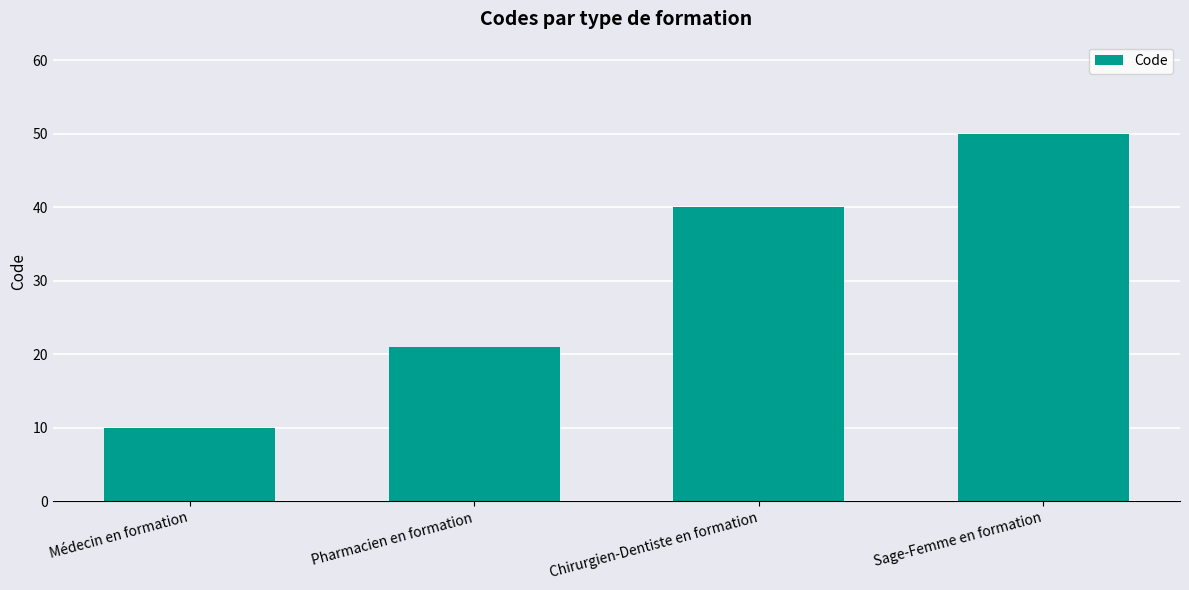

List the labels in order of value, smallest first.

Médecin en formation, Pharmacien en formation, Chirurgien-Dentiste en formation, Sage-Femme en formation